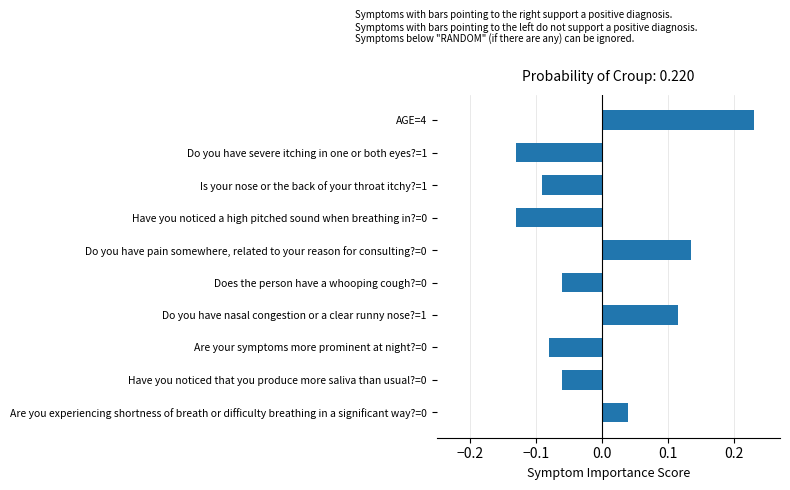

Count the values in the range 0 to 1.

4